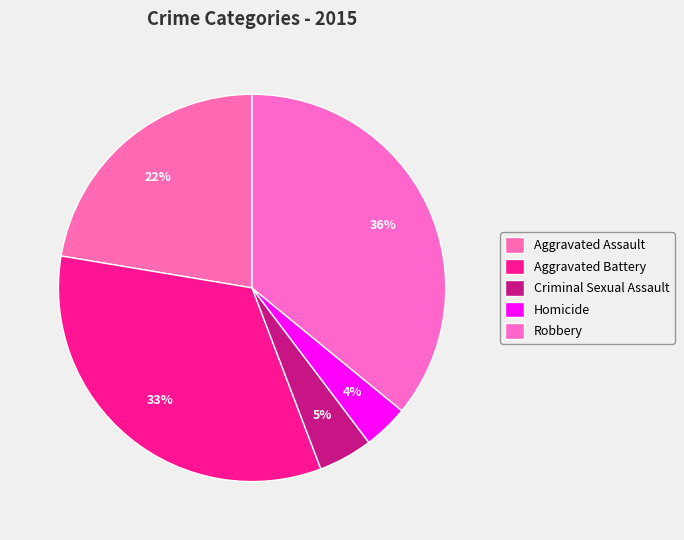

How many slices are in this pie chart?

5